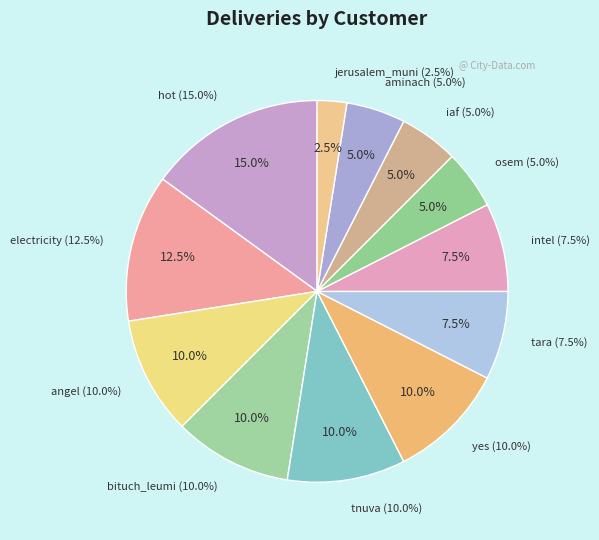

What percentage is the electricity slice, to the nearest percent?

12%